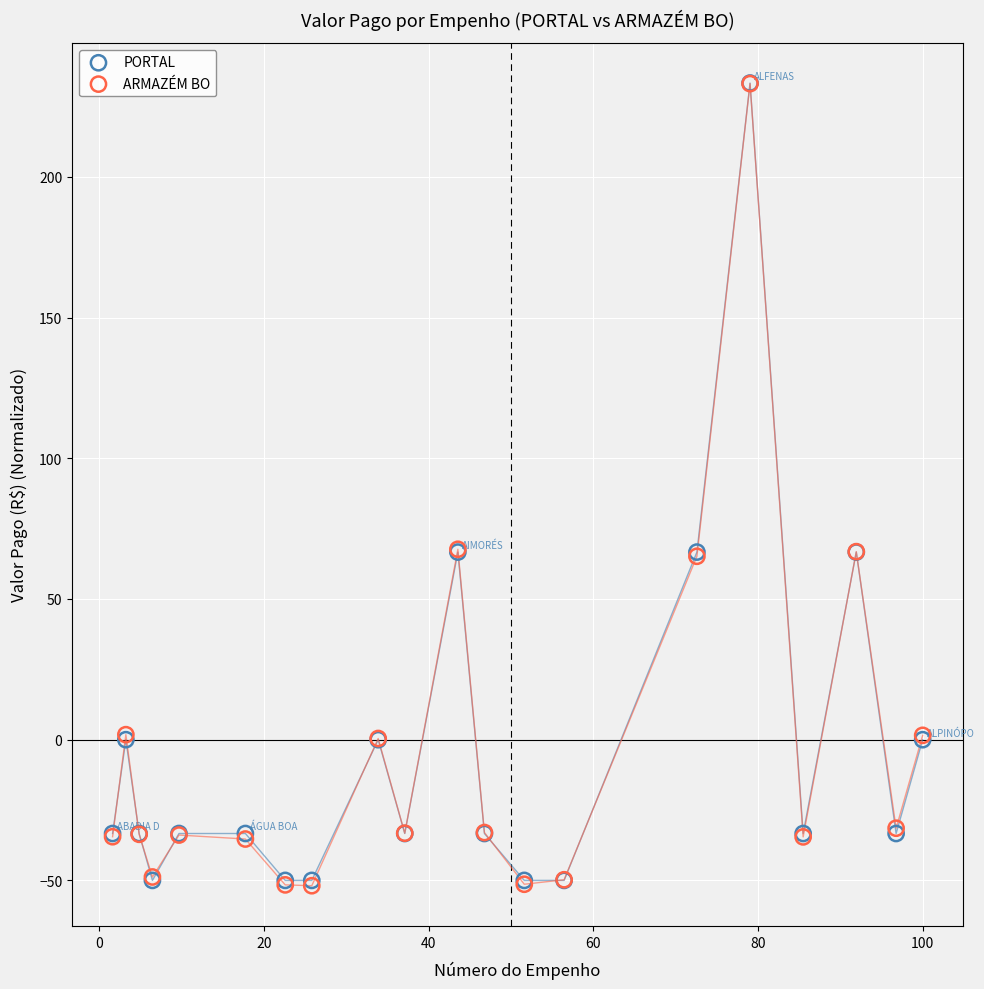

What are all the series names shown in the legend?

PORTAL, ARMAZÉM BO